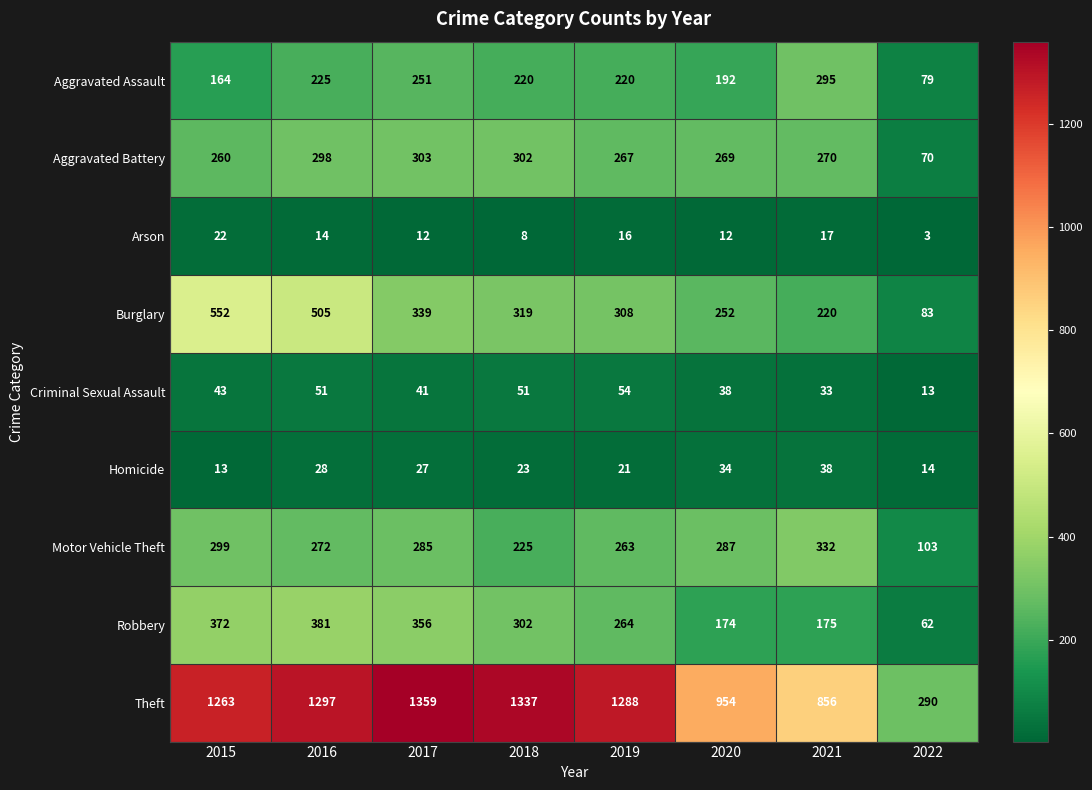

At how many categories does at least one series exceed 1224?

5